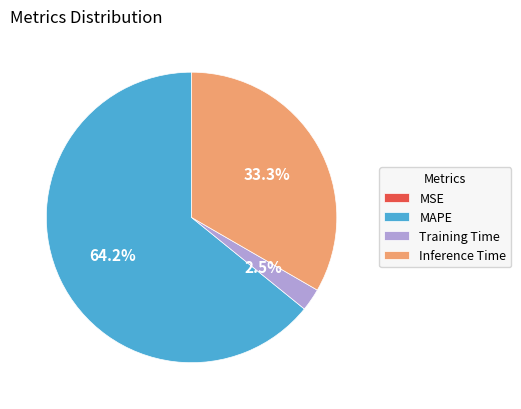

Which slice is the largest?

MAPE